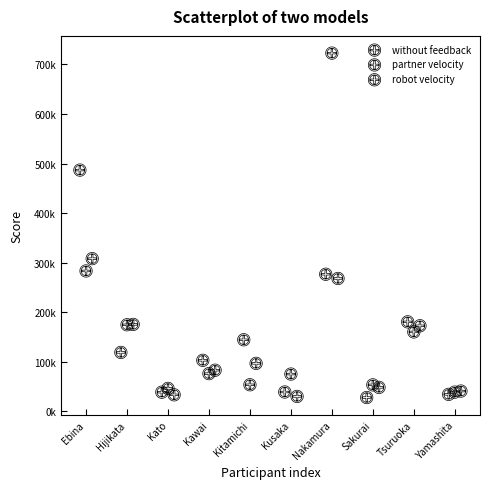

What are all the series names shown in the legend?

without feedback, partner velocity, robot velocity